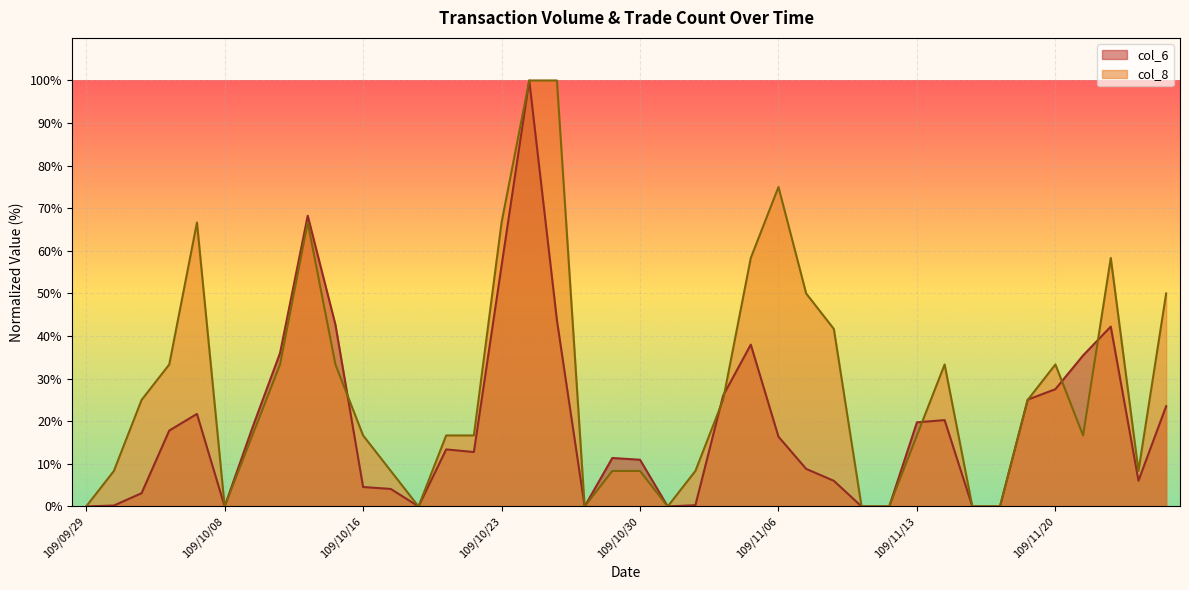

At which category does col_8 reach its first local peak?

109/10/07